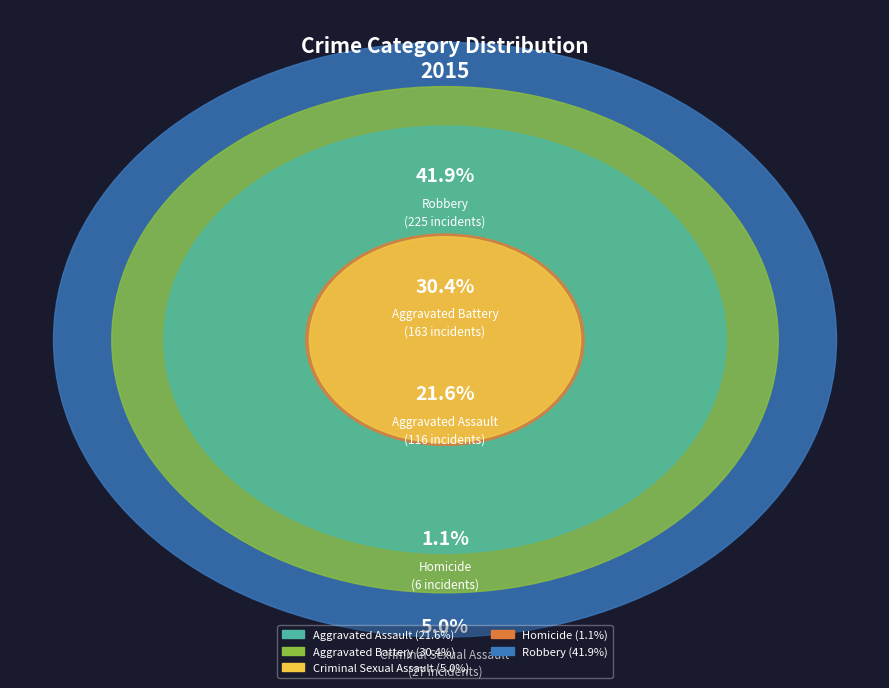

What percentage do Homicide and Aggravated Battery together represent?

31.5%